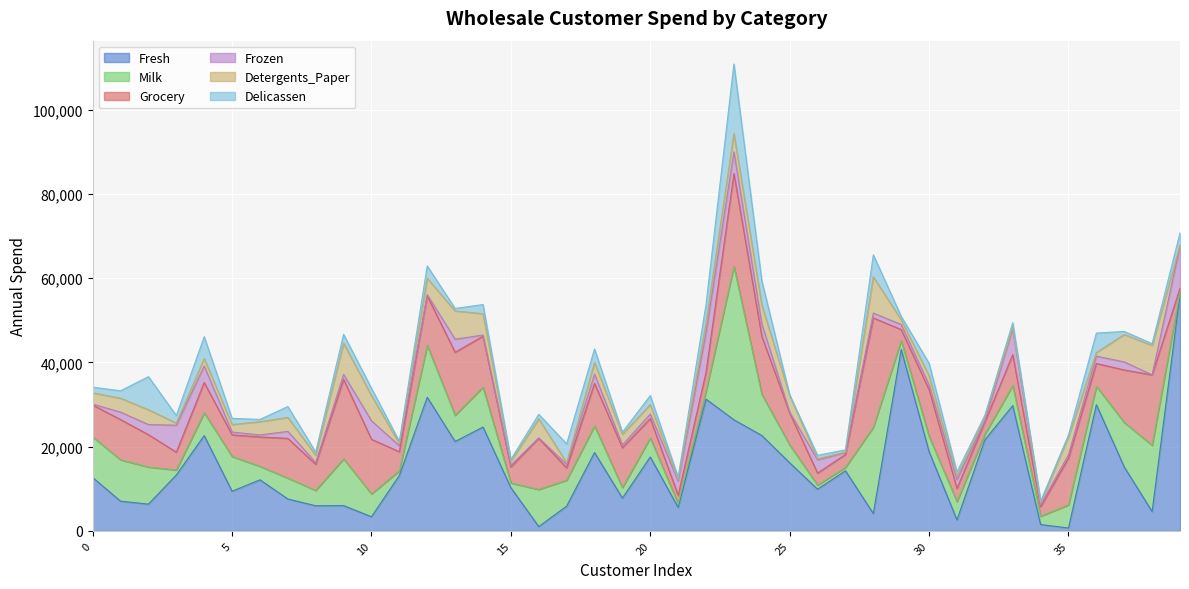

What is the value of the Delicassen point at the 2nd from the left?

1776